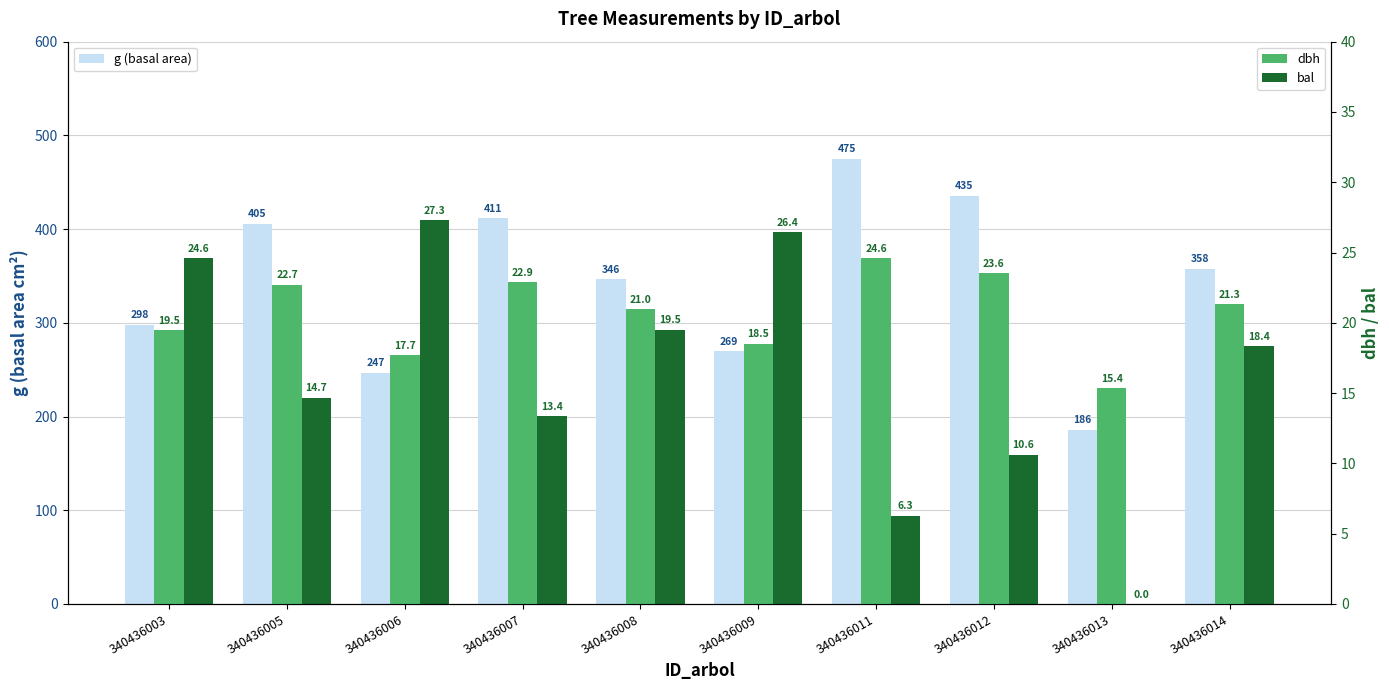

Where is bal nearest to the value 13?

340436007